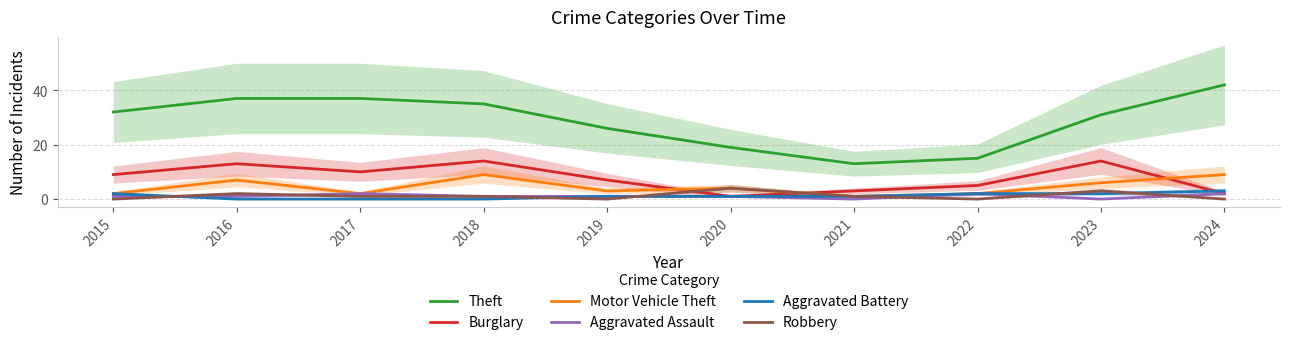

Reading right to left, extract all data points from this chart.

Theft: 2024=42	2023=31	2022=15	2021=13	2020=19	2019=26	2018=35	2017=37	2016=37	2015=32
Burglary: 2024=2	2023=14	2022=5	2021=3	2020=1	2019=7	2018=14	2017=10	2016=13	2015=9
Motor Vehicle Theft: 2024=9	2023=6	2022=2	2021=1	2020=4	2019=3	2018=9	2017=2	2016=7	2015=2
Aggravated Assault: 2024=2	2023=0	2022=2	2021=0	2020=1	2019=1	2018=1	2017=2	2016=1	2015=1
Aggravated Battery: 2024=3	2023=2	2022=2	2021=1	2020=1	2019=1	2018=0	2017=0	2016=0	2015=2
Robbery: 2024=0	2023=3	2022=0	2021=1	2020=4	2019=0	2018=1	2017=1	2016=2	2015=0